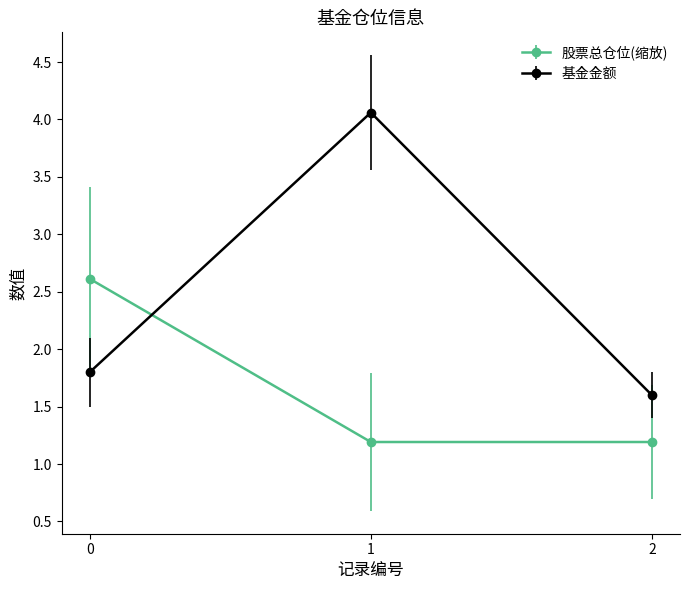

Does the chart display data point markers on the line(s)?

Yes